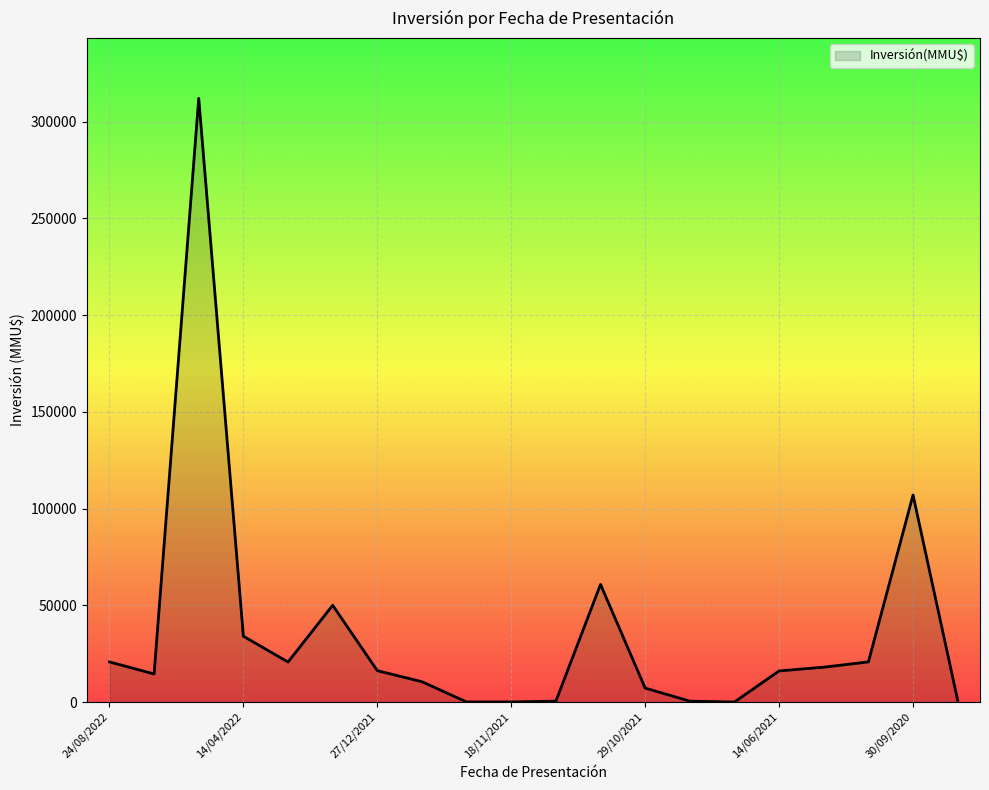

What is the maximum value shown in the chart?

312000